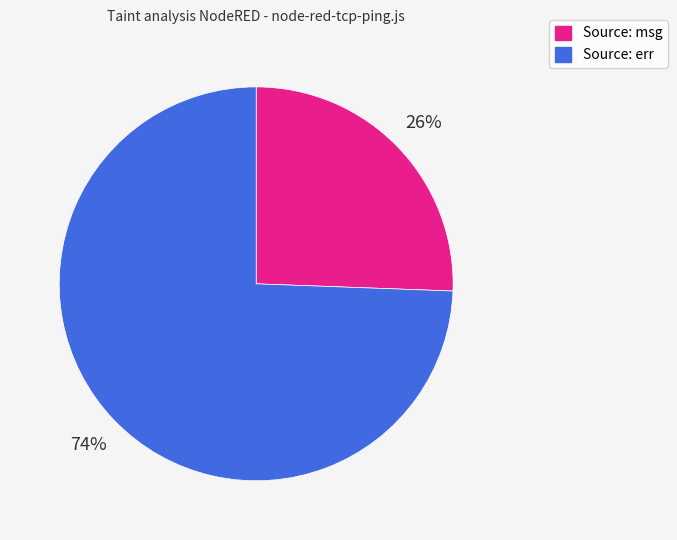

Count the number of slices in the pie.

2